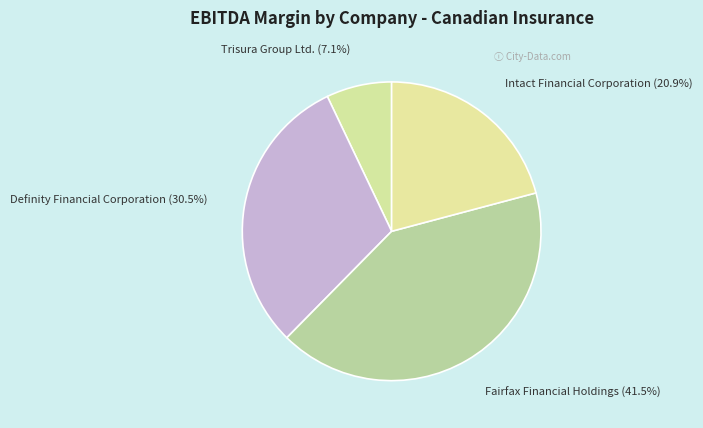

To the nearest percent, what is the combined percentage of Trisura Group Ltd. and Fairfax Financial Holdings?

49%